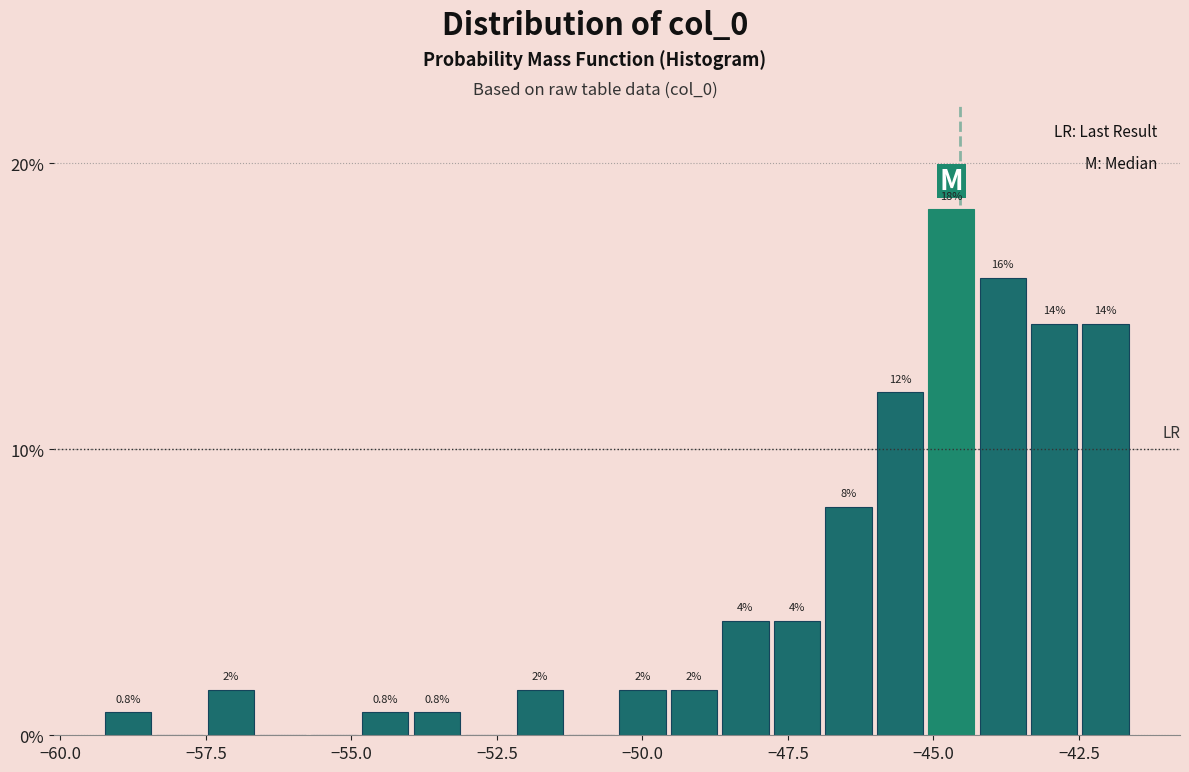

Read against the x-axis, roughly where is the centre of the tallest bar?

-44.5